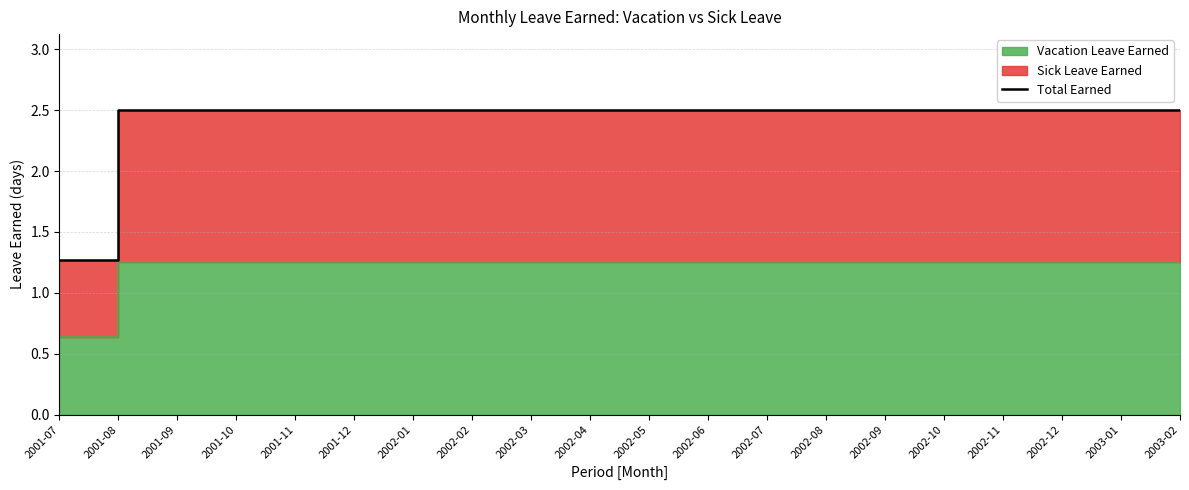

What is the minimum value shown in the chart?

1.3